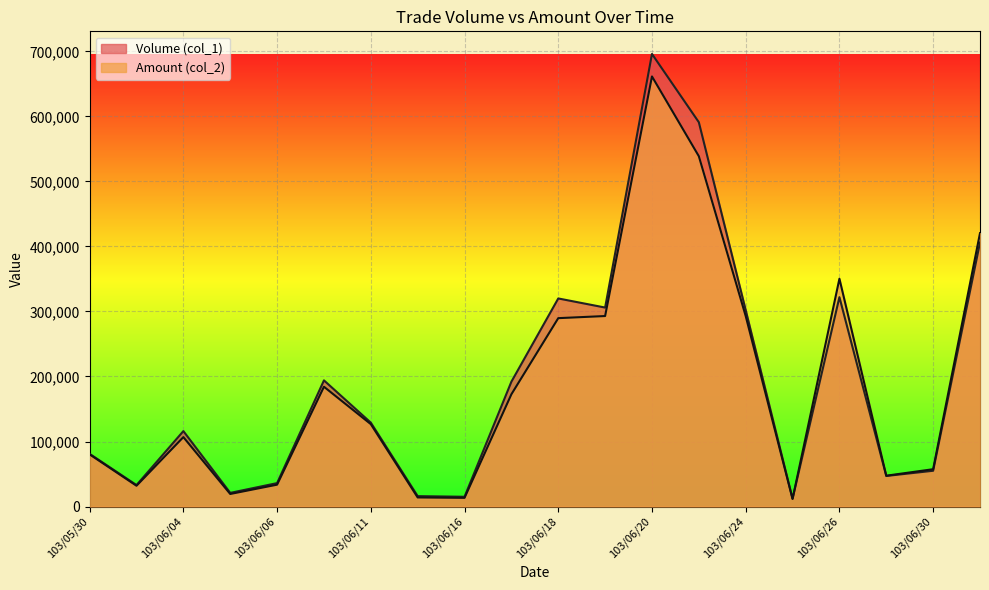

Which series changed the most between 103/06/10 and 103/06/26?

Amount (col_2)